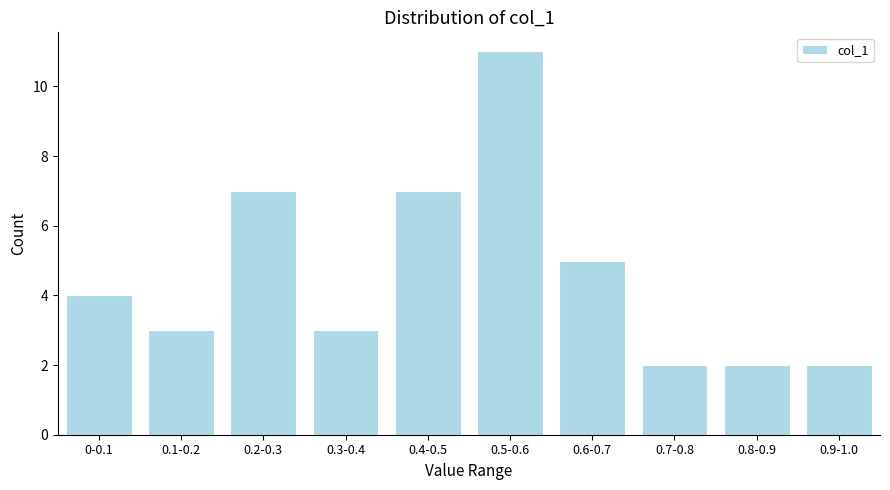

Reading right to left, extract all data points from this chart.

2	2	2	5	11	7	3	7	3	4